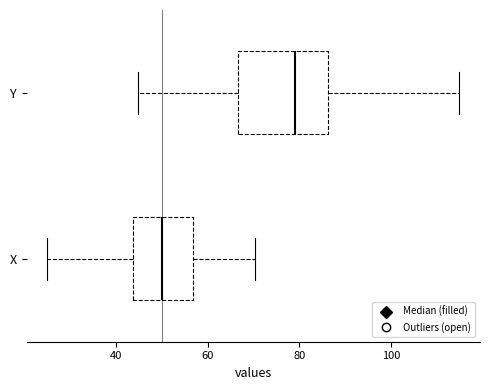

Reading bottom to top, read every box against the x-axis: the position of its median line, the range the box covers, and the ends of its whiskers. The values are not printed on the chart, so give them approximately, as read against the axis.

X: median 50, box 44 to 56, whiskers 26 to 70
Y: median 80, box 66 to 86, whiskers 44 to 114